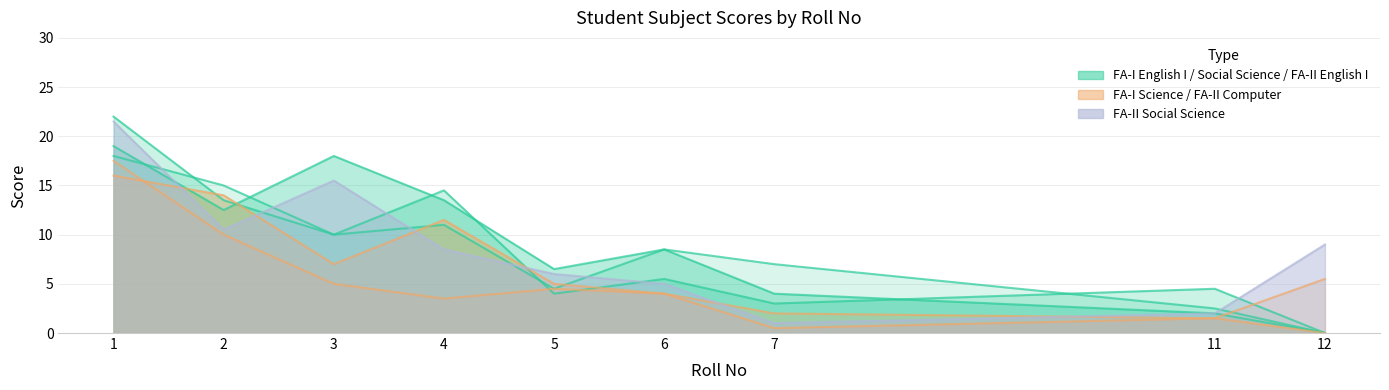

In FA-I_English I, how many points are higher than both neighbors (excluding endpoints)?

2